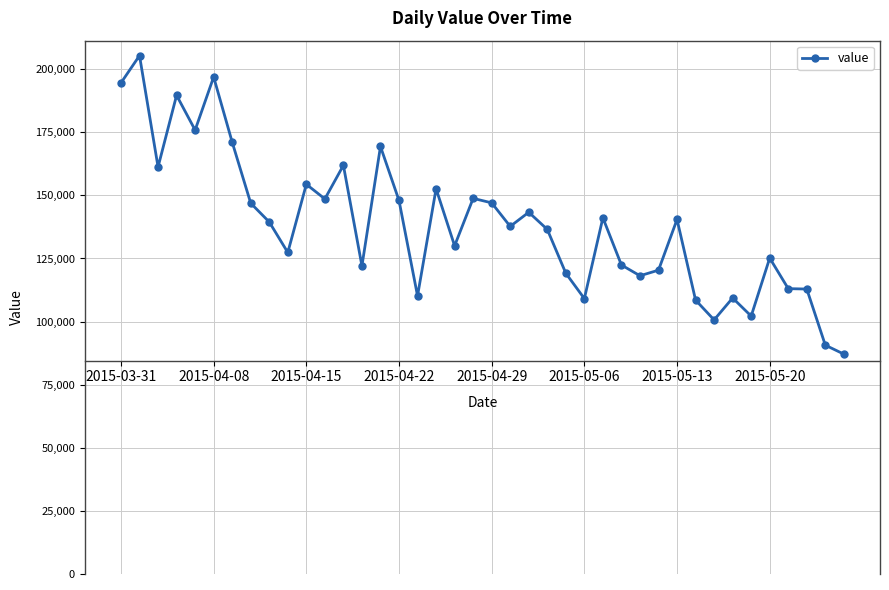

Does the chart display data point markers on the line(s)?

Yes